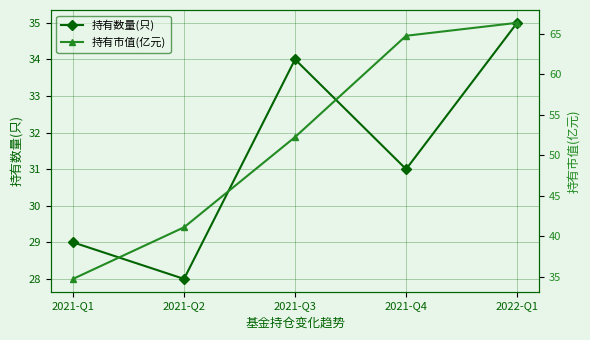

At how many categories does at least one series exceed 43?

3